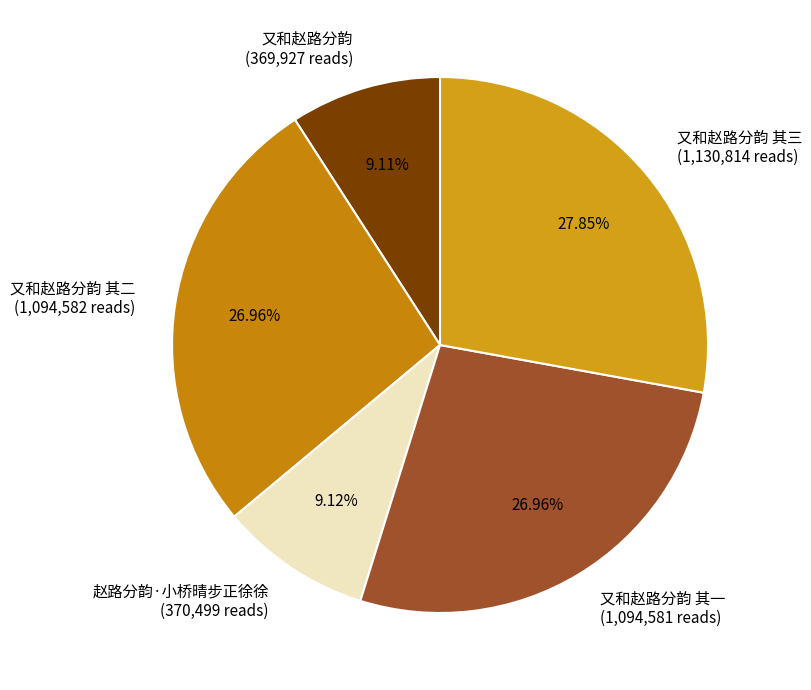

Which has a higher value, 又和赵路分韵 (369,927 reads) or 又和赵路分韵 其二 (1,094,582 reads)?

又和赵路分韵 其二 (1,094,582 reads)